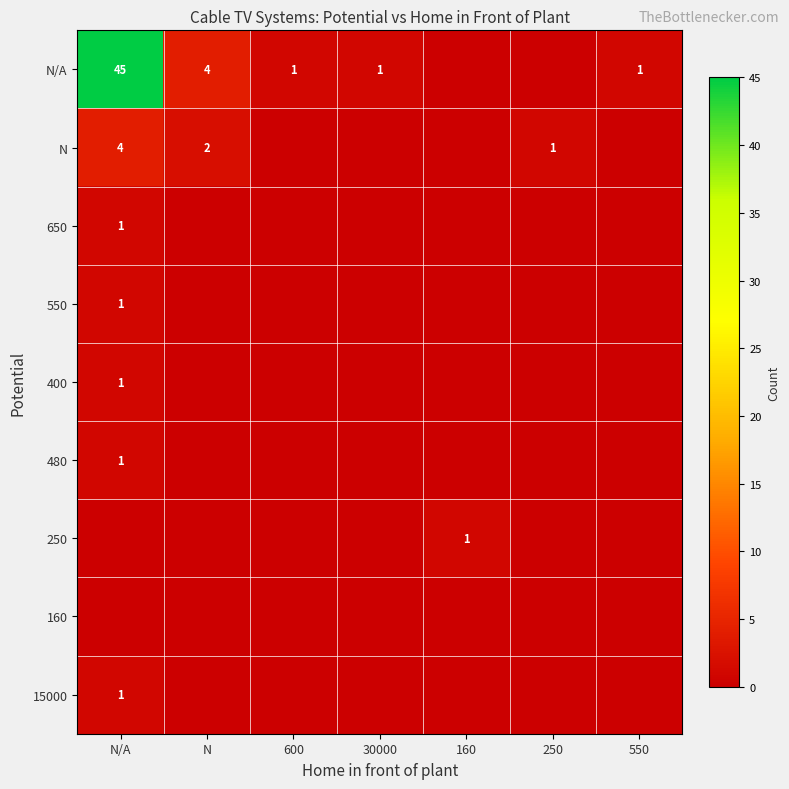

True or false: 550 has a value of 2 at N/A.

False